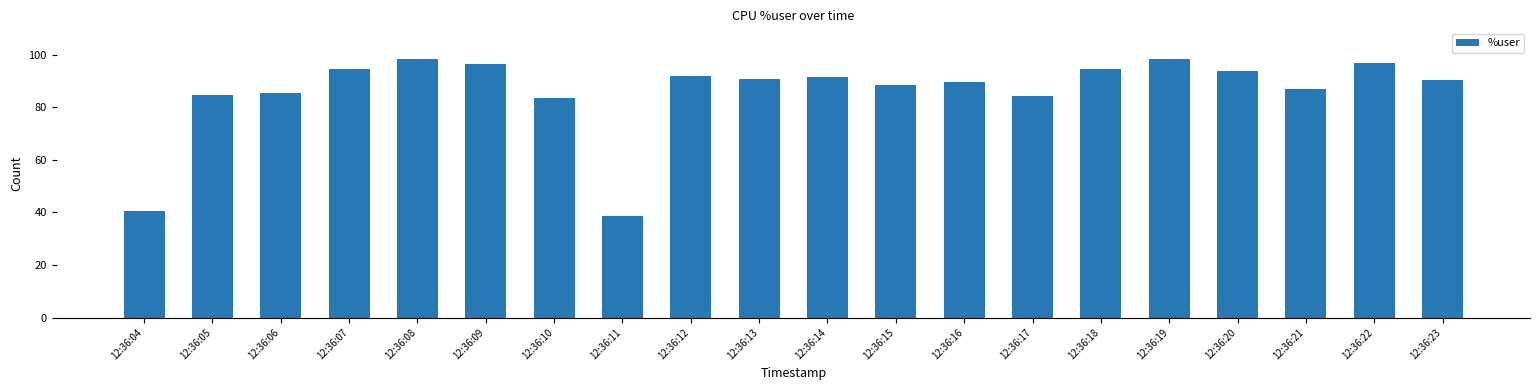

The value at 12:36:19 is 141.0. True or false?

False